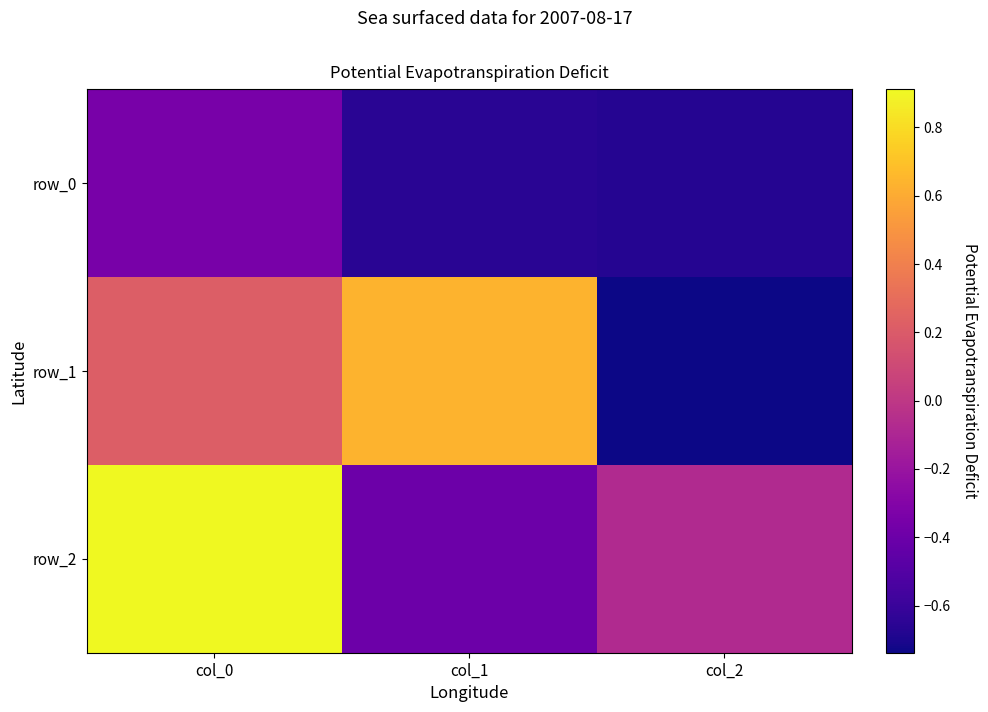

Which series changed the most between col_1 and col_2?

row_1